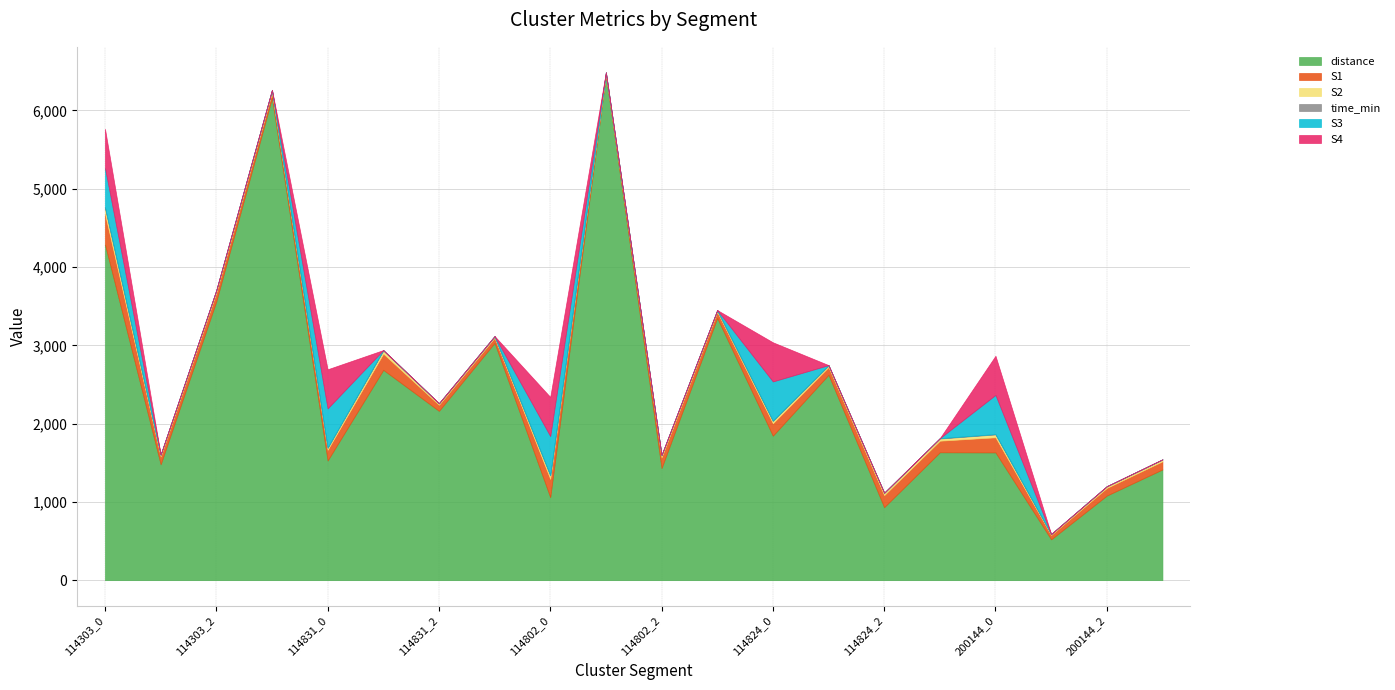

True or false: S4 and distance intersect in this chart.

False